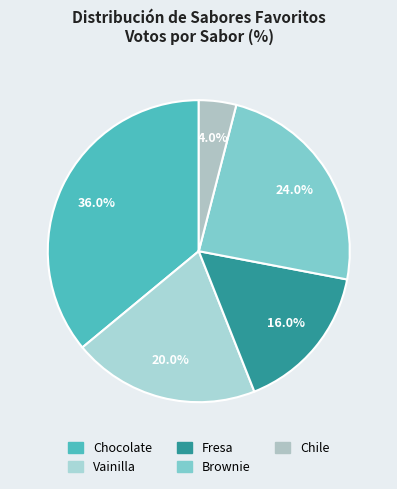

To the nearest percent, what portion does Chile represent?

4%